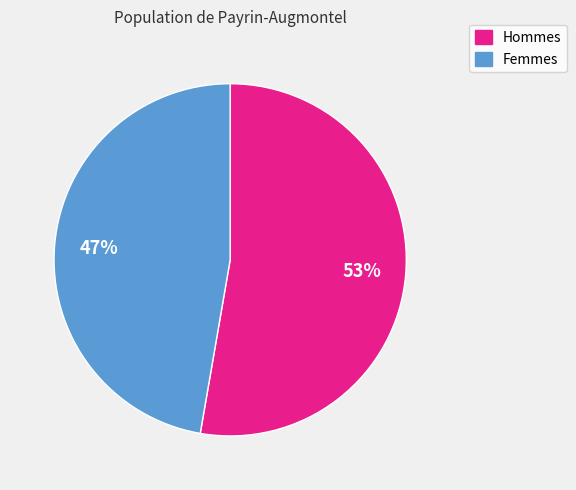

Is there any slice that represents more than half of the pie?

Yes